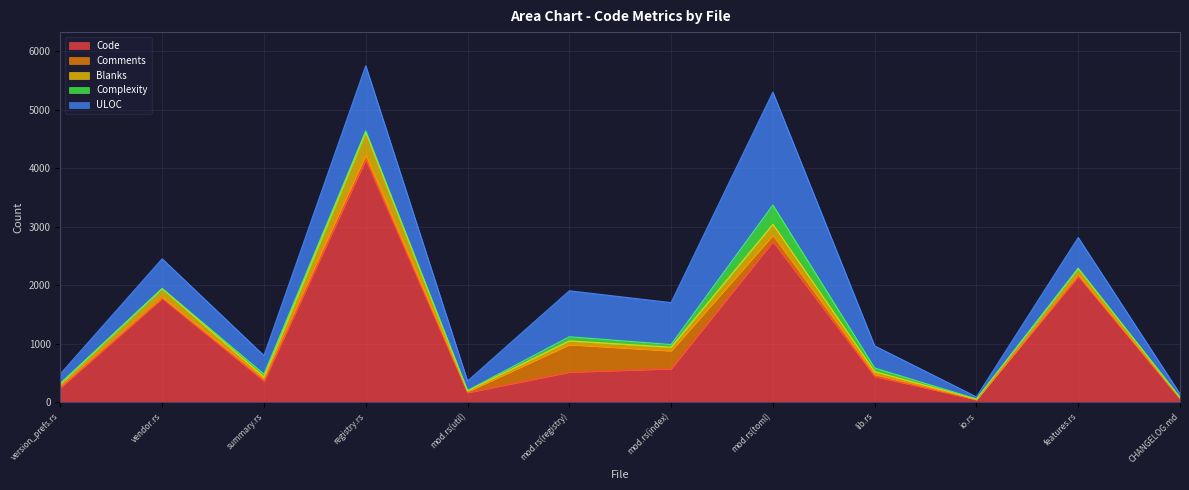

What is the lowest value of the Blanks series?

7